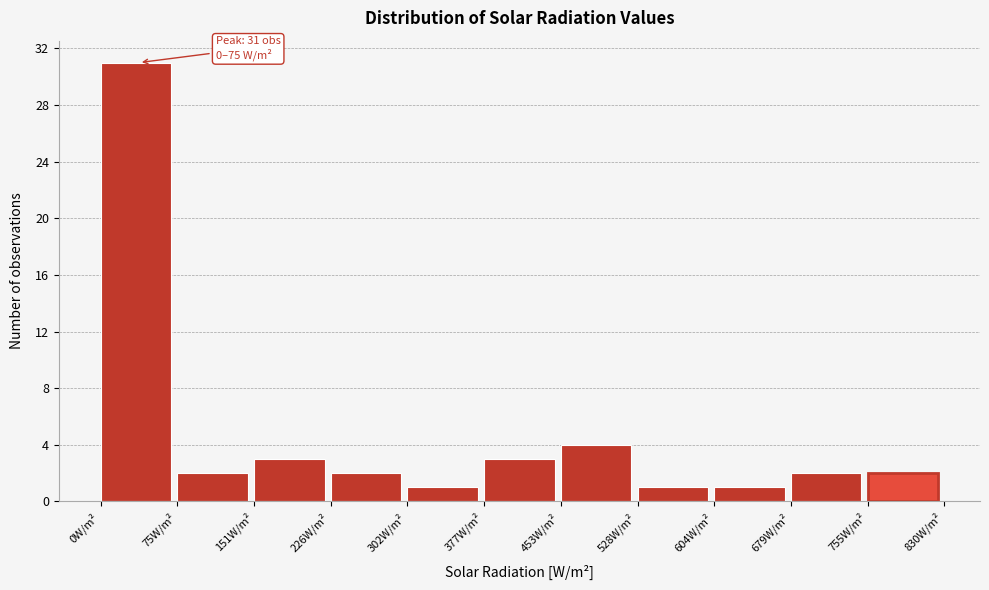

Which range on the x-axis has the tallest bar?

0 to 80